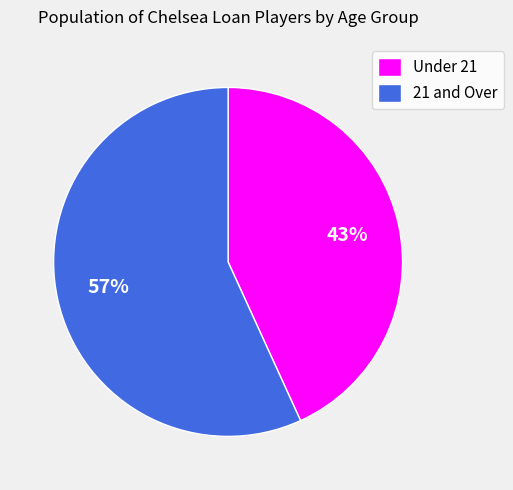

Rank the categories by value from highest to lowest.

21 and Over, Under 21